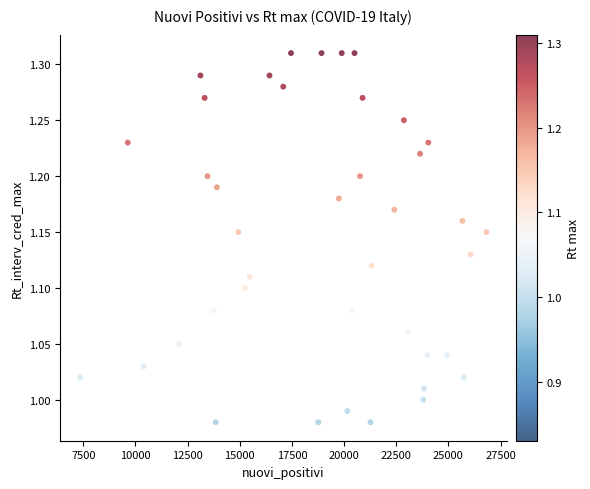

What is the range of X values (max minus min)?

19473.0